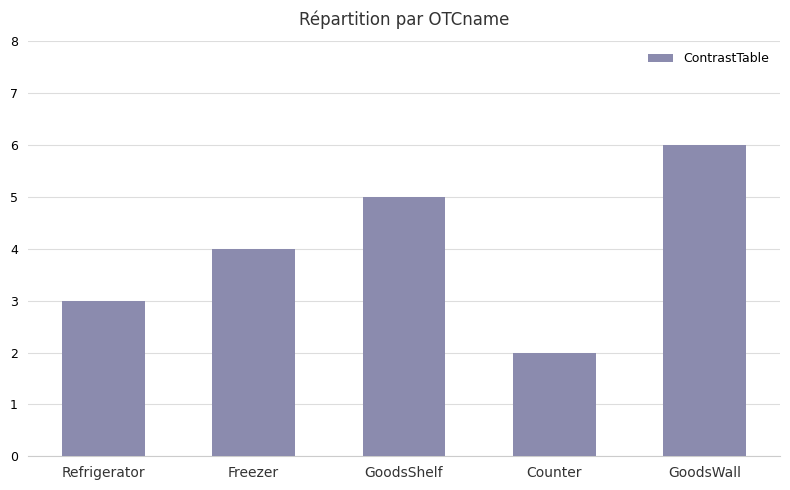

The chart shows a value of 4 at Freezer. True or false?

True